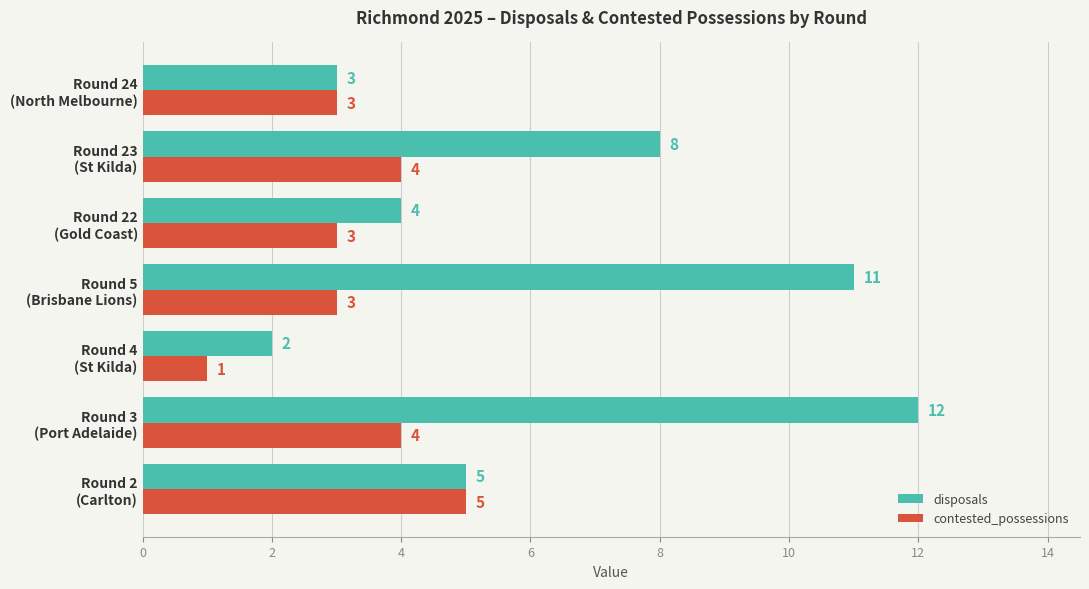

What is the difference between the maximum and minimum values in the disposals series?

10